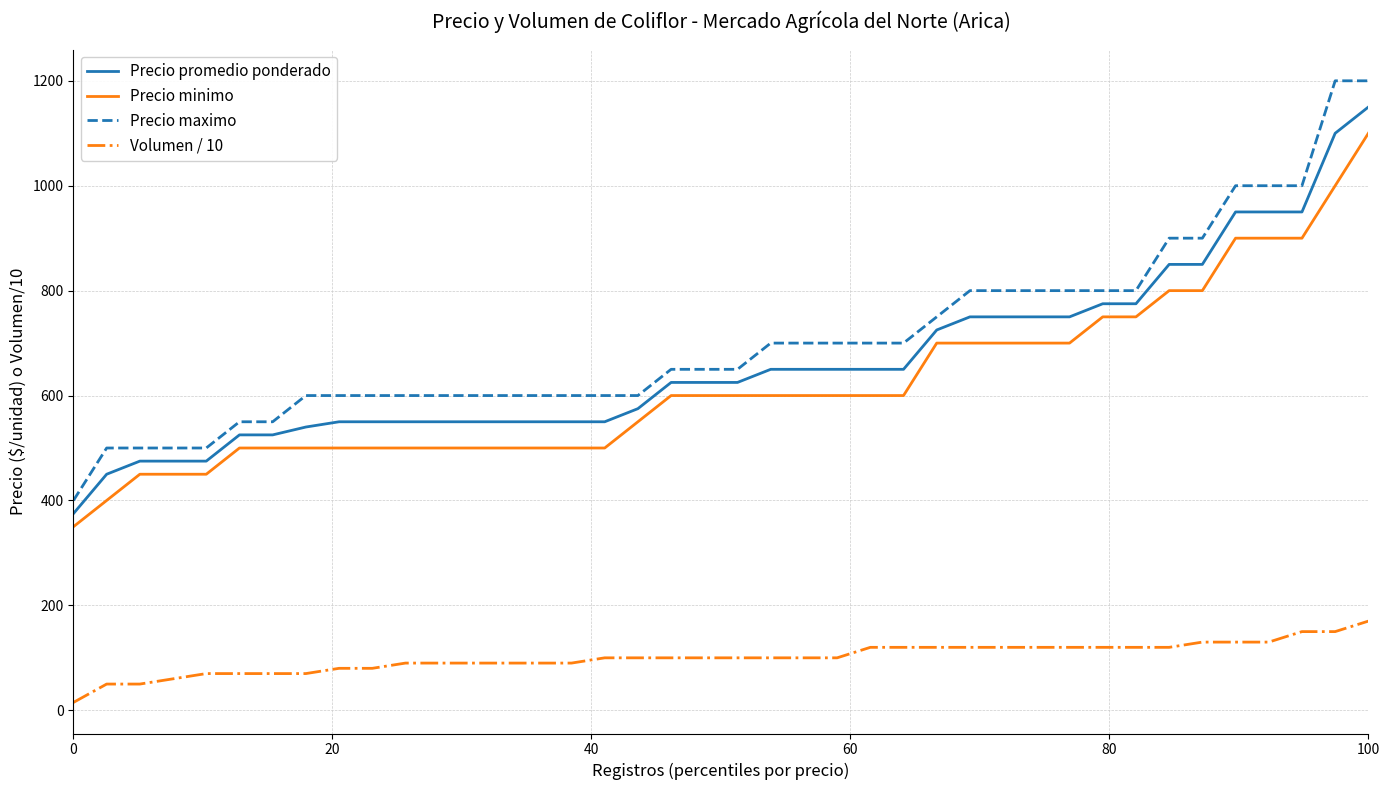

Reading right to left, what are all the values shown in this chart?

Precio promedio ponderado: 1150	1100	950	950	950	850	850	775	775	750	750	750	750	725	650	650	650	650	650	625	625	625	575	550	550	550	550	550	550	550	550	550	540	525	525	475	475	475	450	375
Precio minimo: 1100	1000	900	900	900	800	800	750	750	700	700	700	700	700	600	600	600	600	600	600	600	600	550	500	500	500	500	500	500	500	500	500	500	500	500	450	450	450	400	350
Precio maximo: 1200	1200	1000	1000	1000	900	900	800	800	800	800	800	800	750	700	700	700	700	700	650	650	650	600	600	600	600	600	600	600	600	600	600	600	550	550	500	500	500	500	400
Volumen / 10: 170	150	150	130	130	130	120	120	120	120	120	120	120	120	120	120	100	100	100	100	100	100	100	100	90	90	90	90	90	90	80	80	70	70	70	70	60	50	50	15